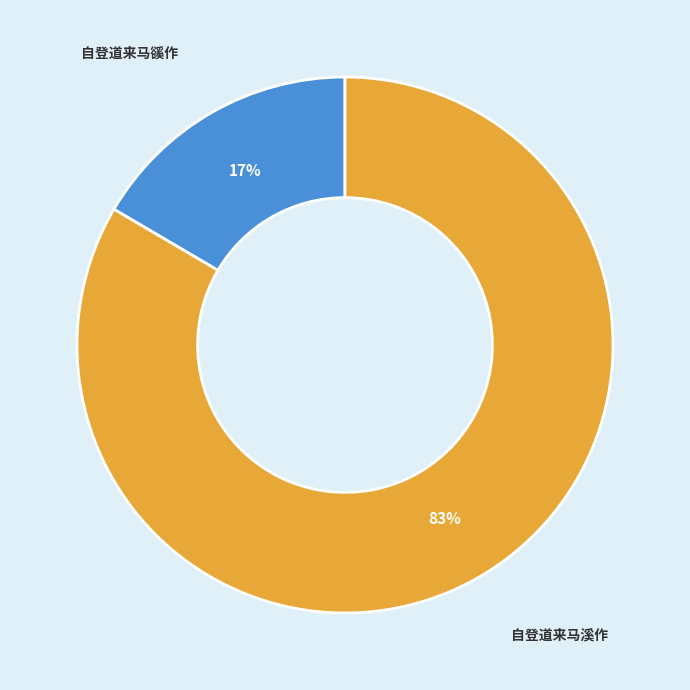

Between 自登道来马溪作 and 自登道来马豀作, which is larger?

自登道来马溪作